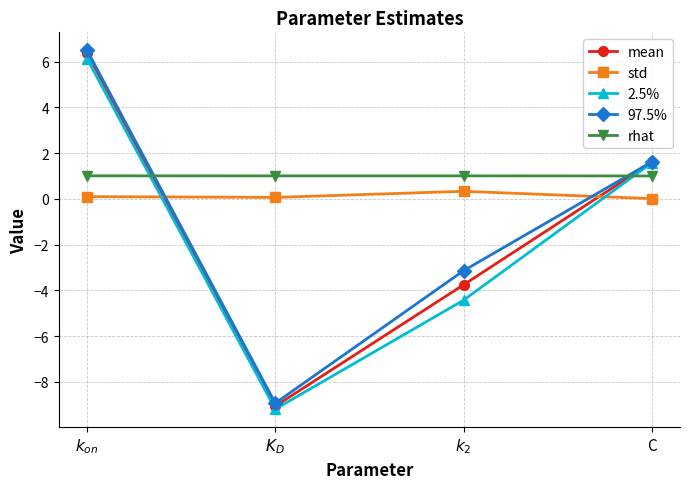

Does the chart display data point markers on the line(s)?

Yes